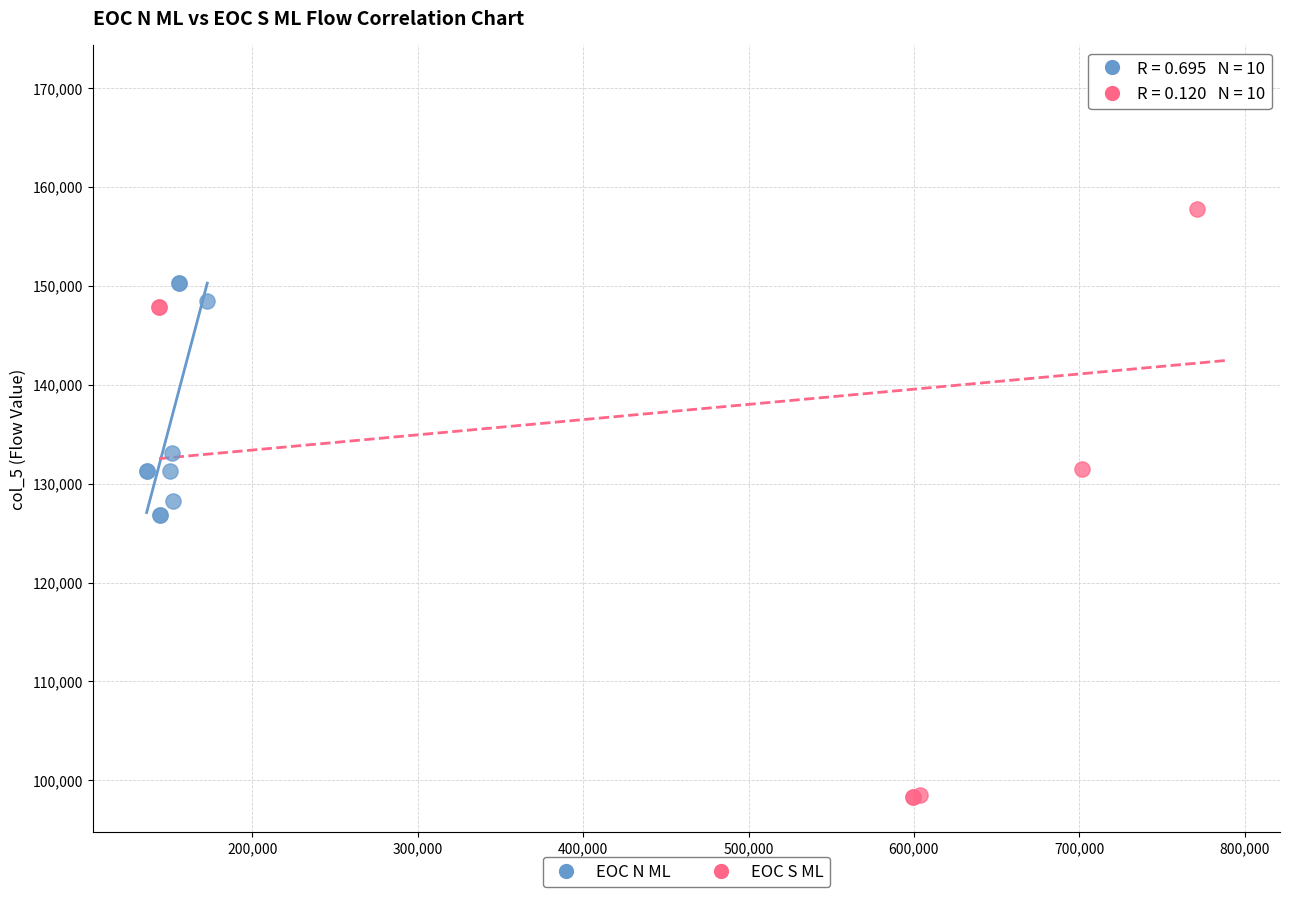

Which series contains the lowest Y value?

EOC S ML